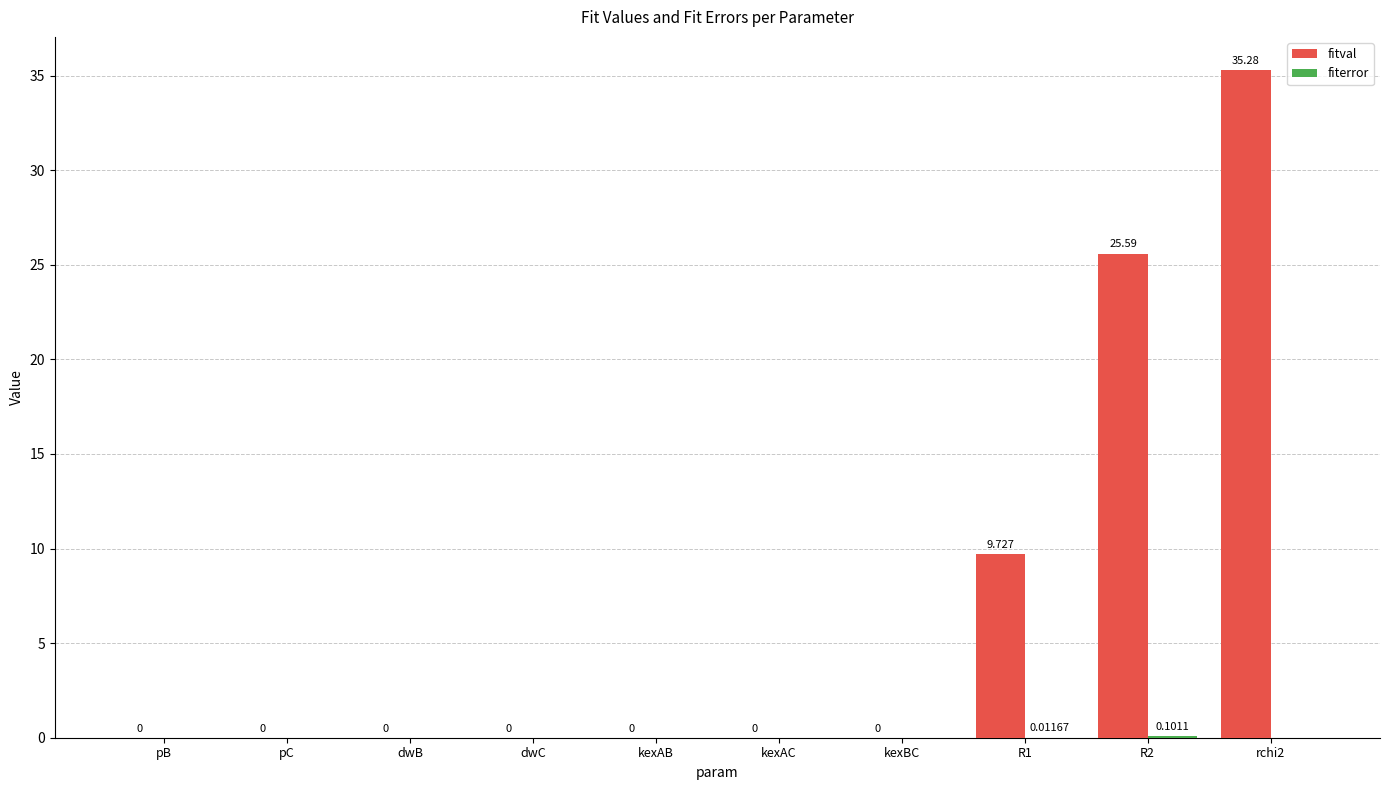

What is the total value across all series at rchi2?

35.3